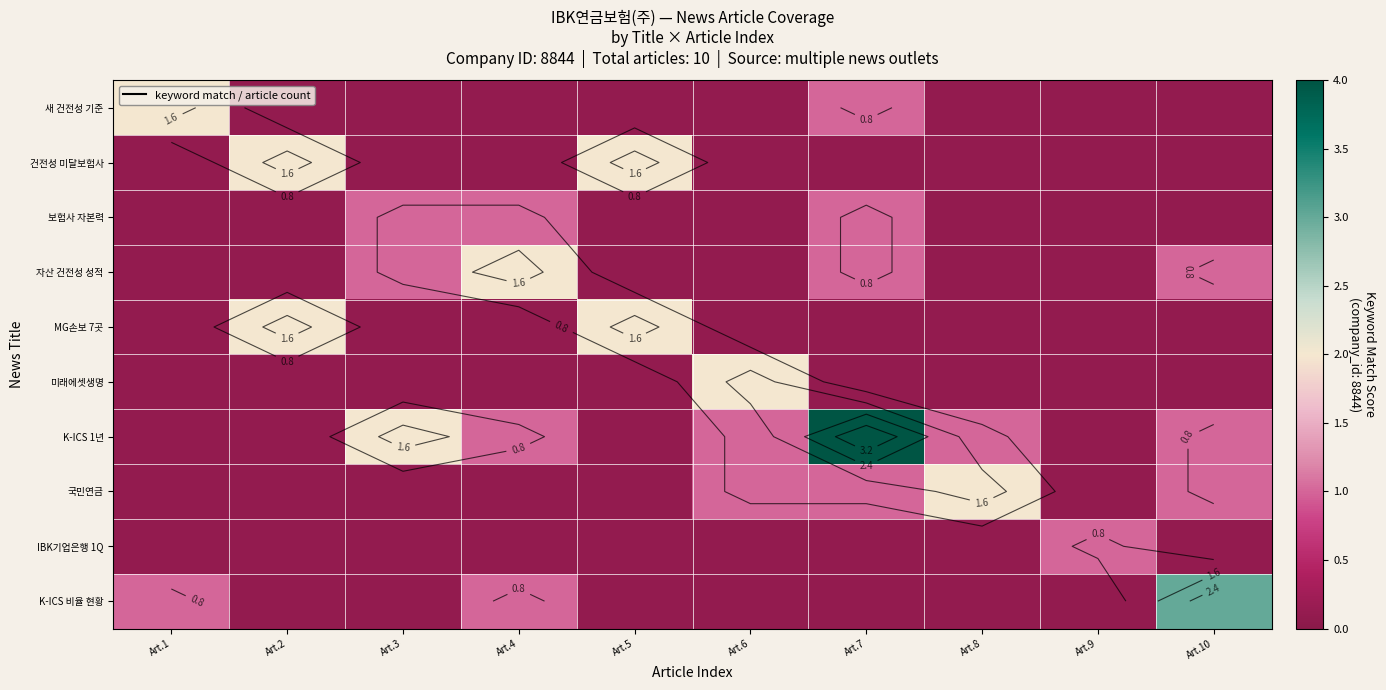

What is the minimum value shown in the chart?

0.1